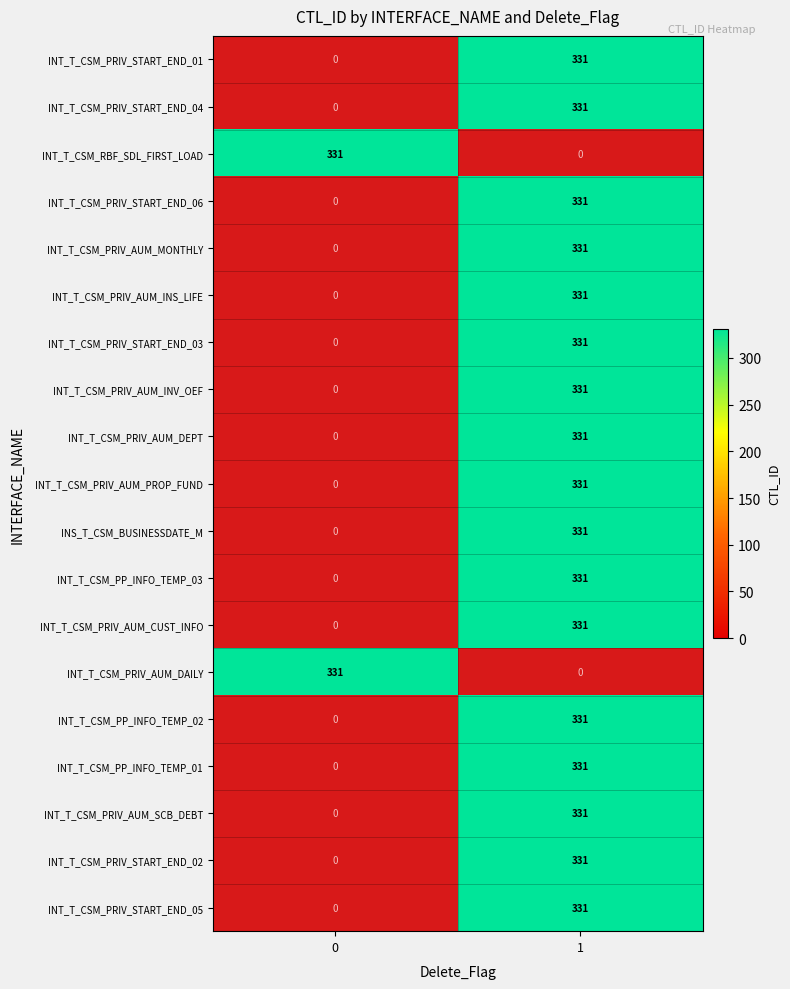

Is it true that INT_T_CSM_PRIV_START_END_04 equals 331 at 1?

True